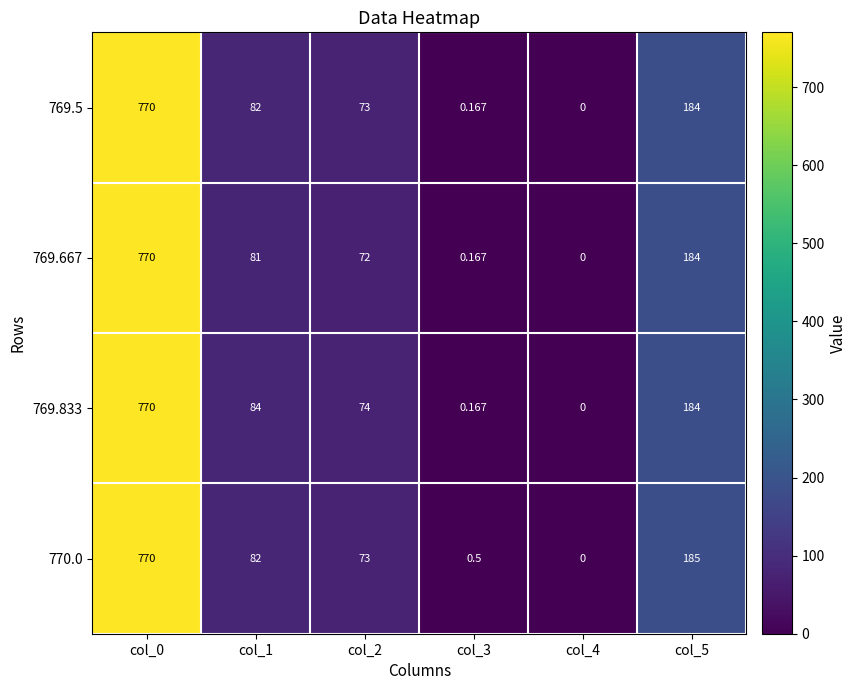

Is the value of 769.833 at col_2 greater than the value of 769.5 at col_5?

No